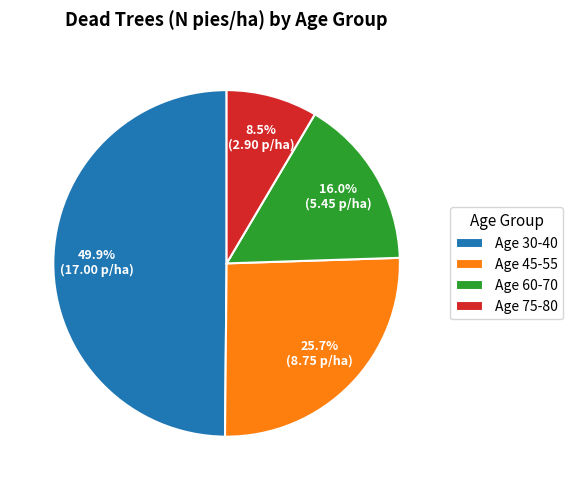

Between Age 75-80 and Age 45-55, which is larger?

Age 45-55